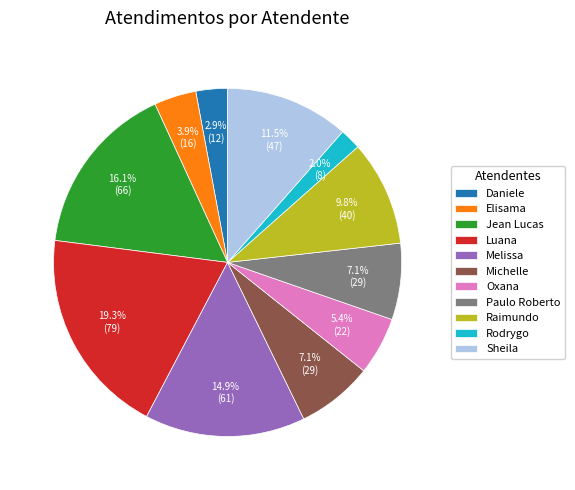

What portion of the pie excludes Raimundo?

90.2%